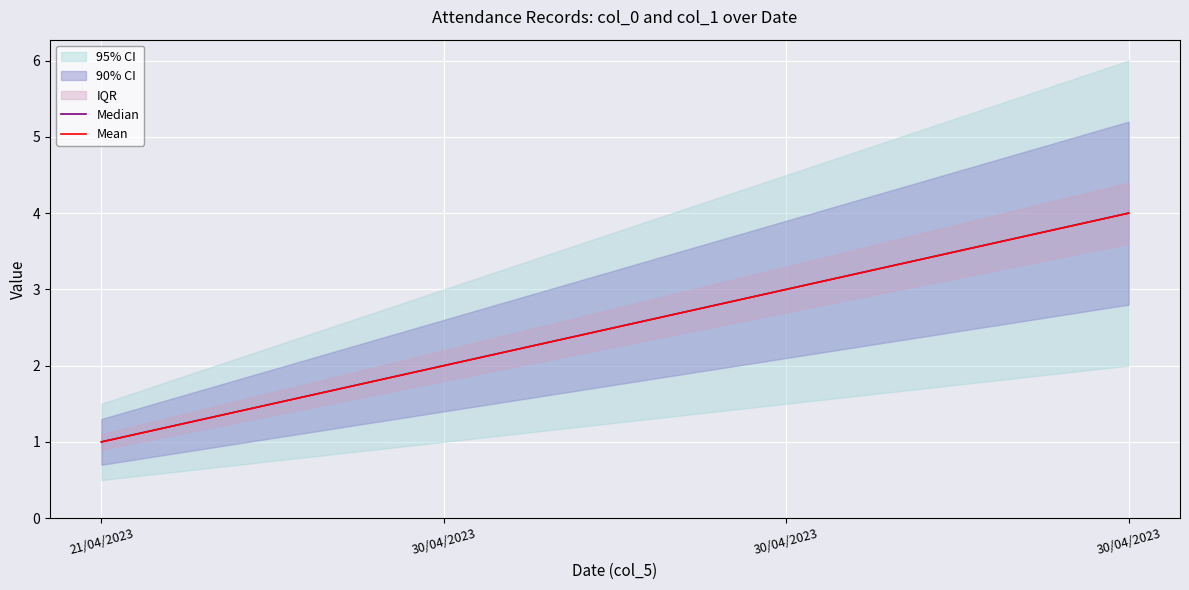

What is the label of the 3rd point from the left?

30/04/2023